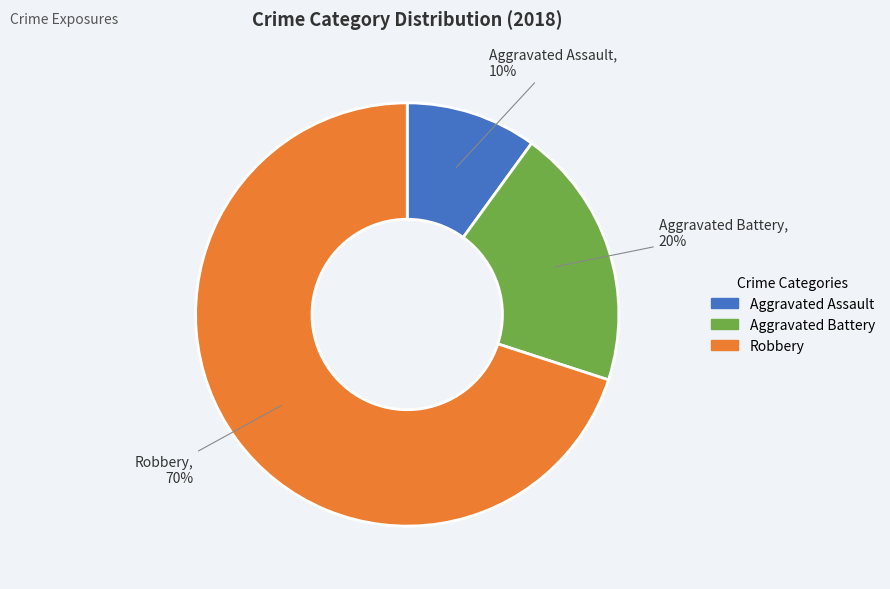

How many segments does this pie chart have?

3